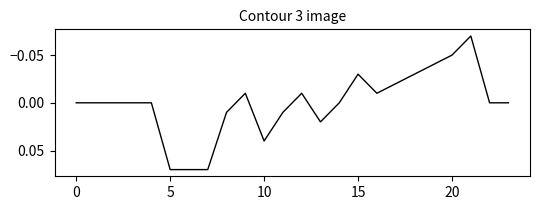

The chart shows a value of -0.0 at 20. True or false?

False